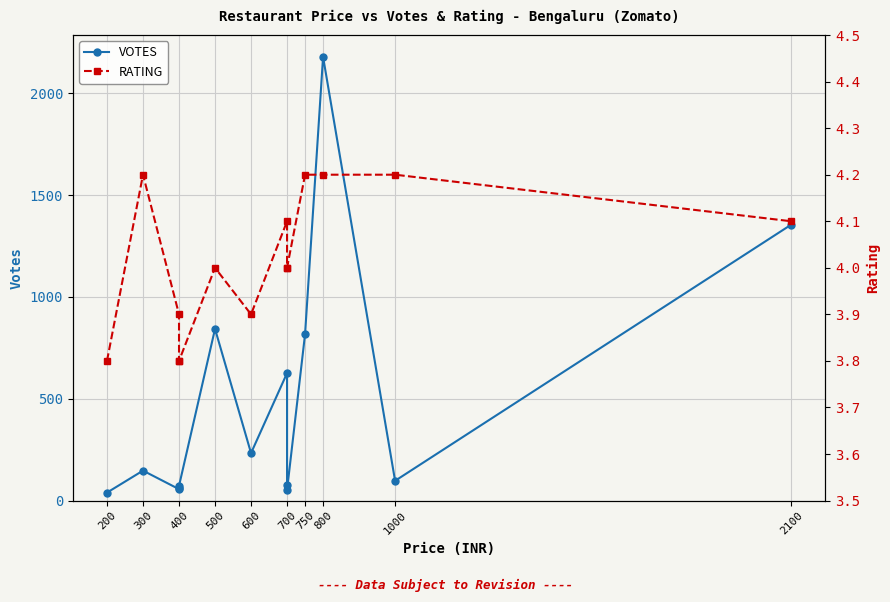

What is the minimum value for RATING?

3.8